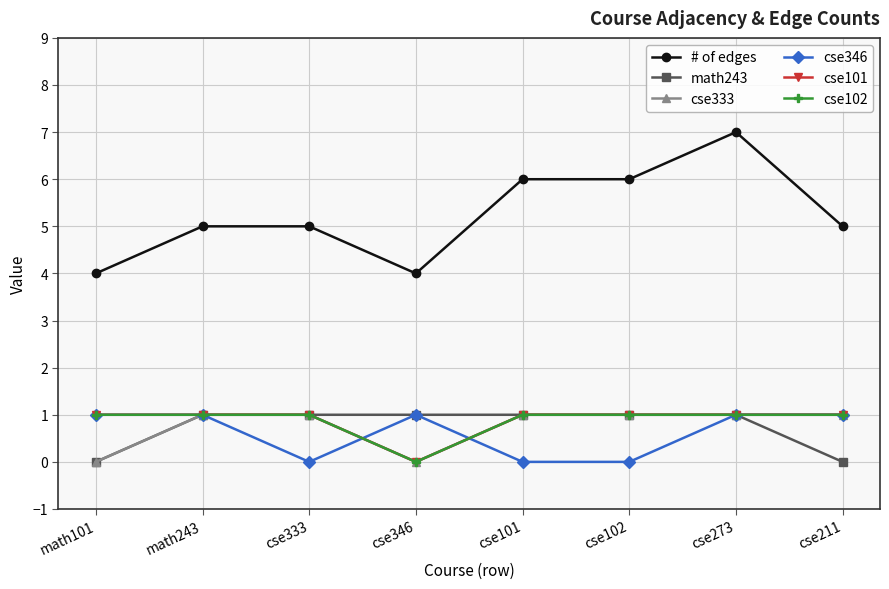

Is this an area chart (filled region under the line)?

No